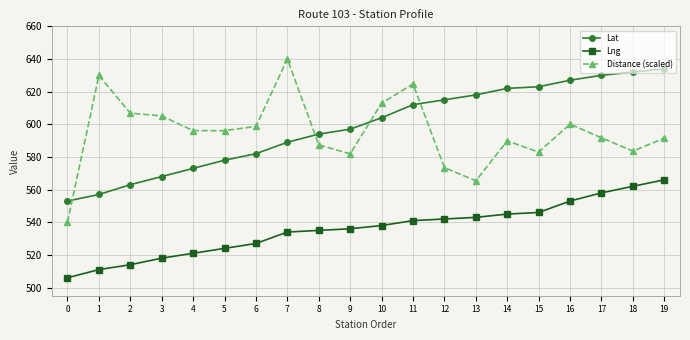

What are all the series names shown in the legend?

Lat, Lng, Distance (scaled)